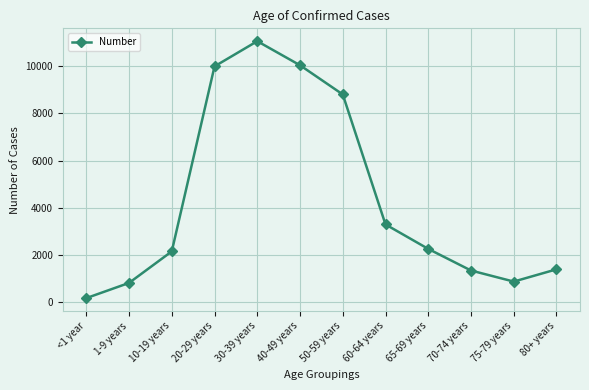

What is the difference between the second highest and second lowest values?

9224